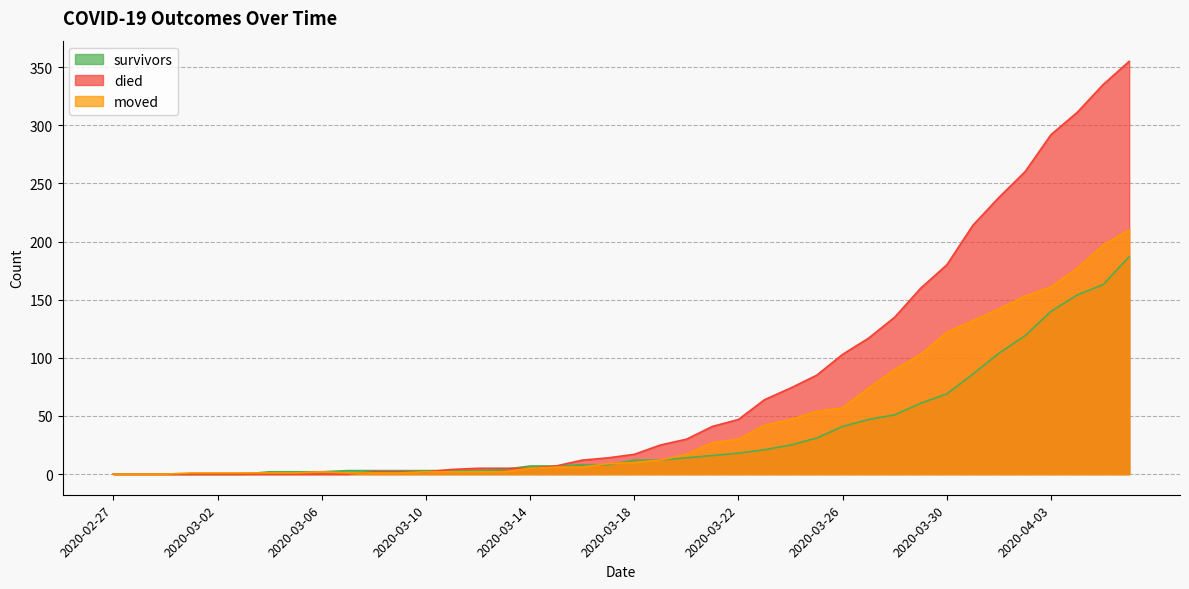

Reading right to left, list all the values displayed in this chart.

survivors: 187	163	154	140	119	104	86	69	61	51	47	41	31	25	21	18	16	14	12	12	8	8	7	7	4	3	3	3	3	3	3	2	2	2	0	0	0	0	0	0
died: 355	335	311	292	260	238	214	180	160	135	117	103	85	74	64	47	41	30	25	17	14	12	7	5	5	5	4	2	2	2	0	0	0	0	0	0	0	0	0	0
moved: 210	197	177	161	153	142	132	122	103	90	74	57	54	47	42	30	27	17	12	10	9	6	6	5	2	2	2	2	1	1	1	2	1	1	1	1	1	0	0	0